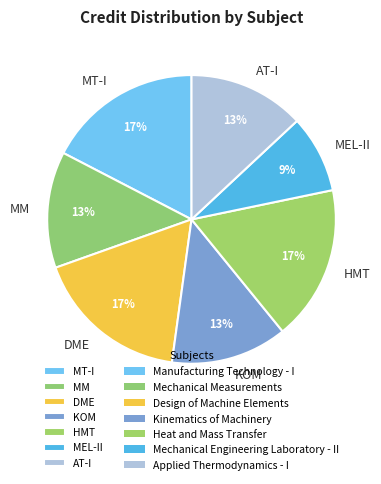

What is the smallest slice in the pie chart?

MEL-II